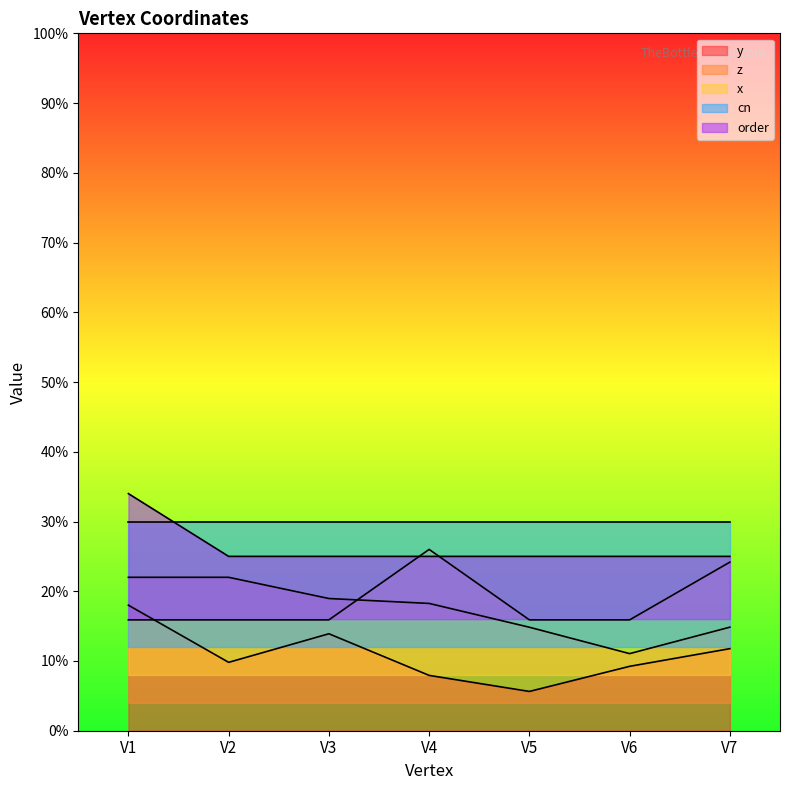

Does the chart display data point markers on the line(s)?

No